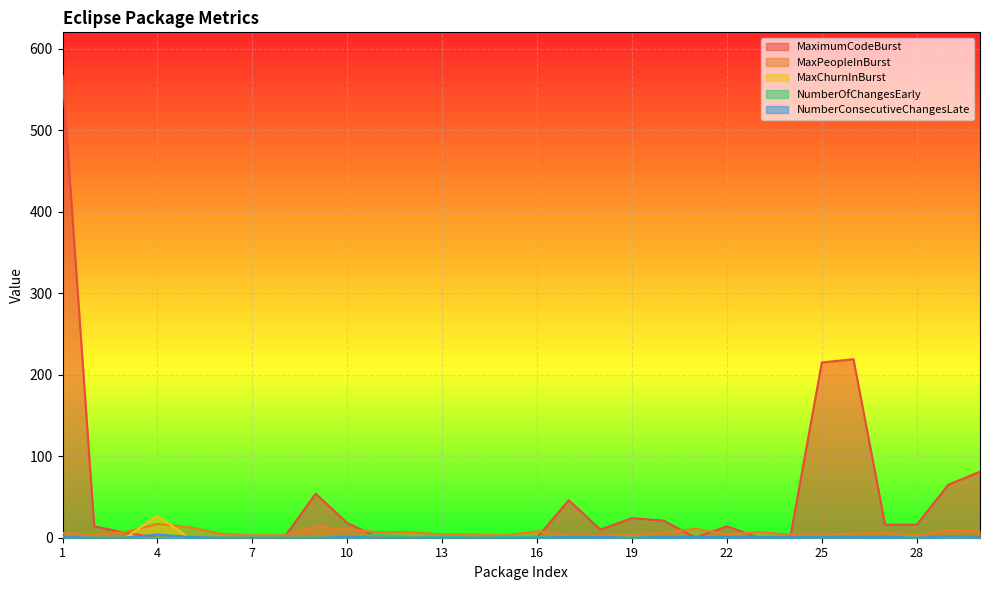

What is the value of the MaxPeopleInBurst point at the 1st from the left?

6